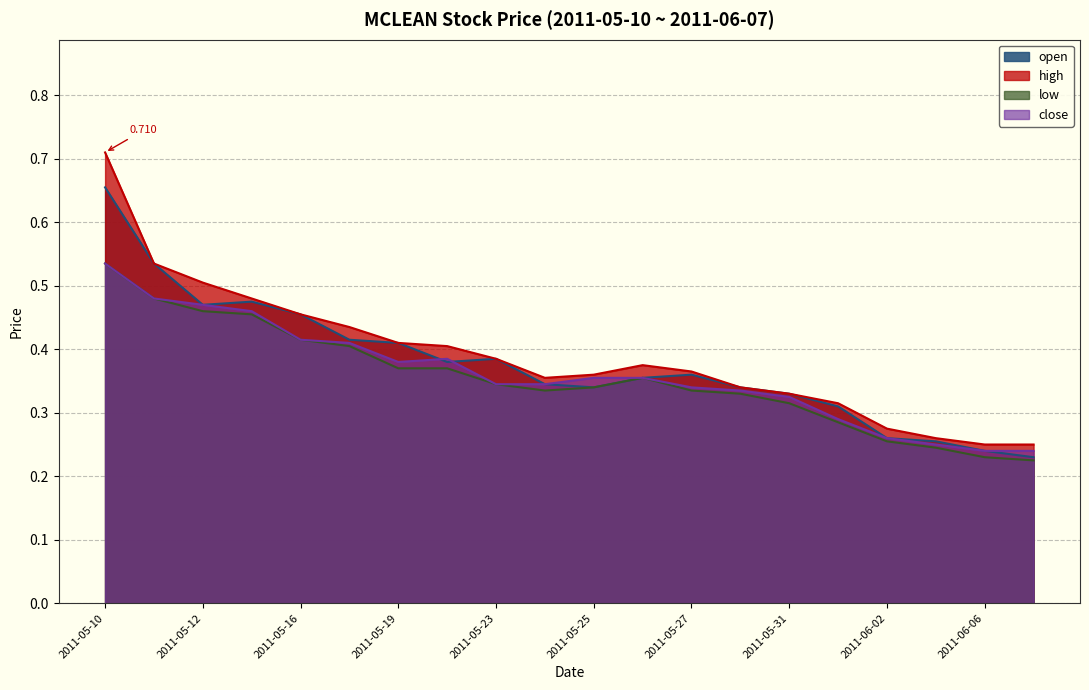

True or false: high and open intersect in this chart.

False